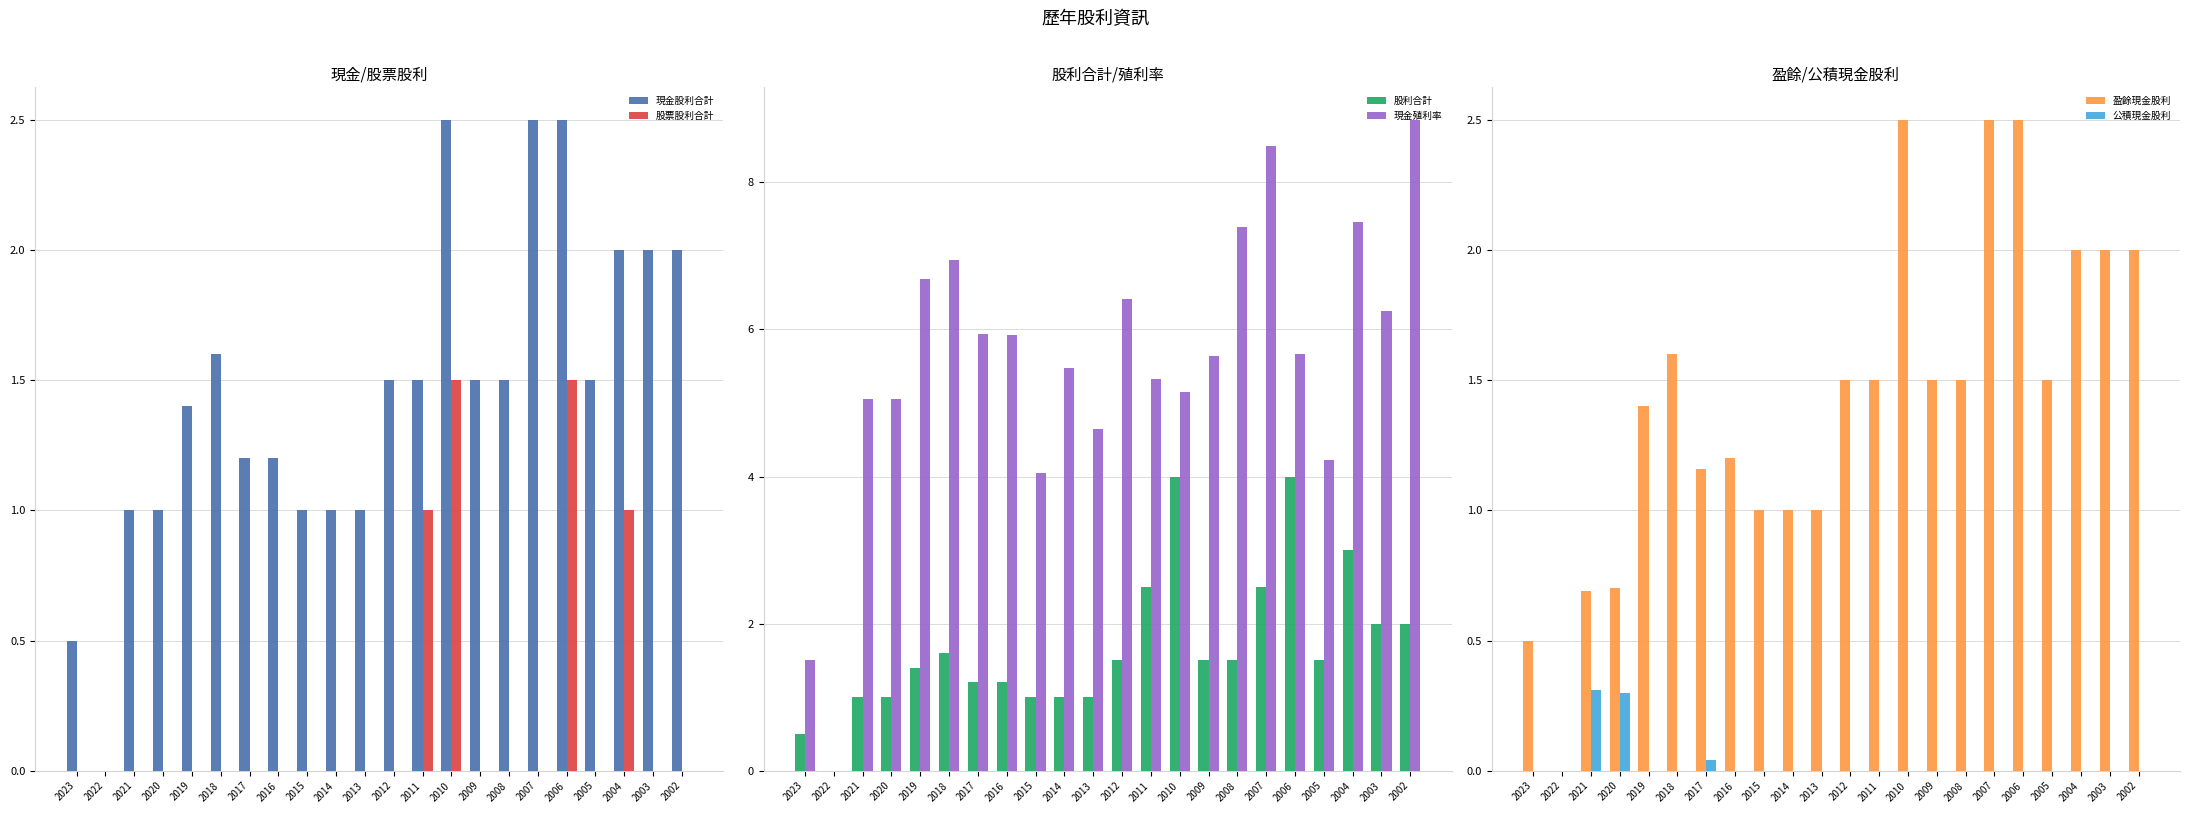

How many categories are shown in the chart?

22